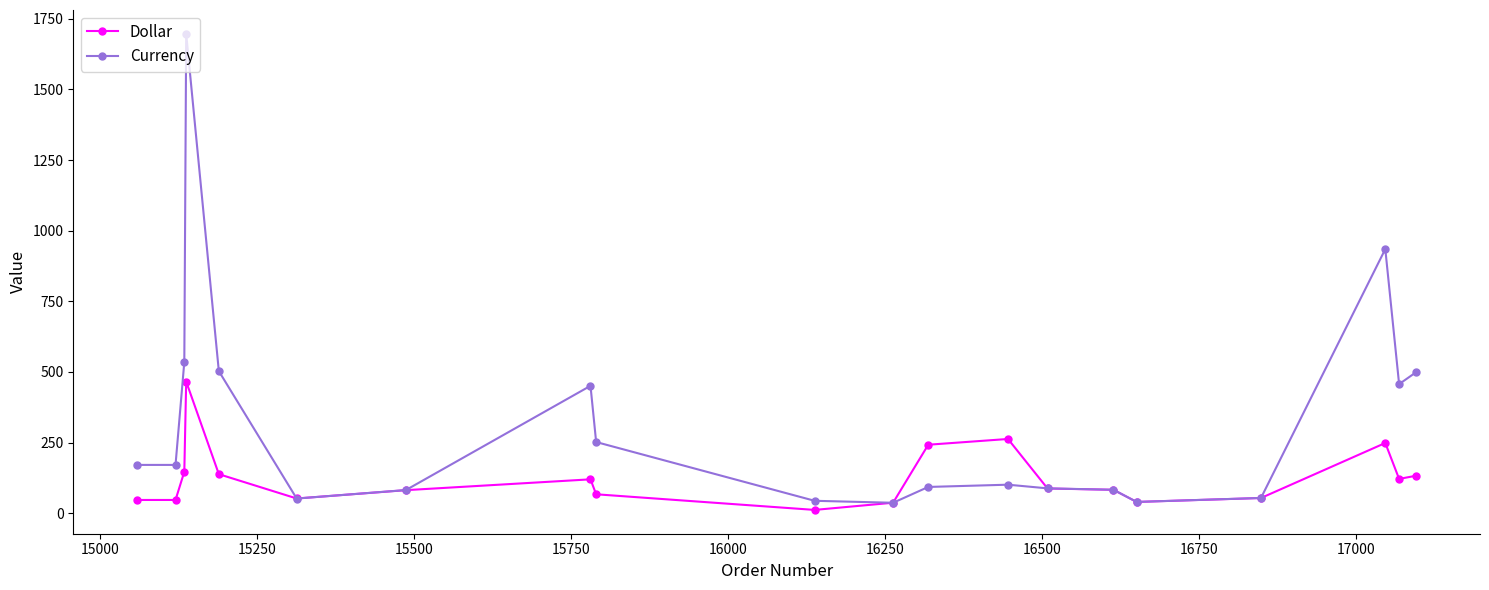

Rank the series by their average value, from highest to lowest.

Currency, Dollar